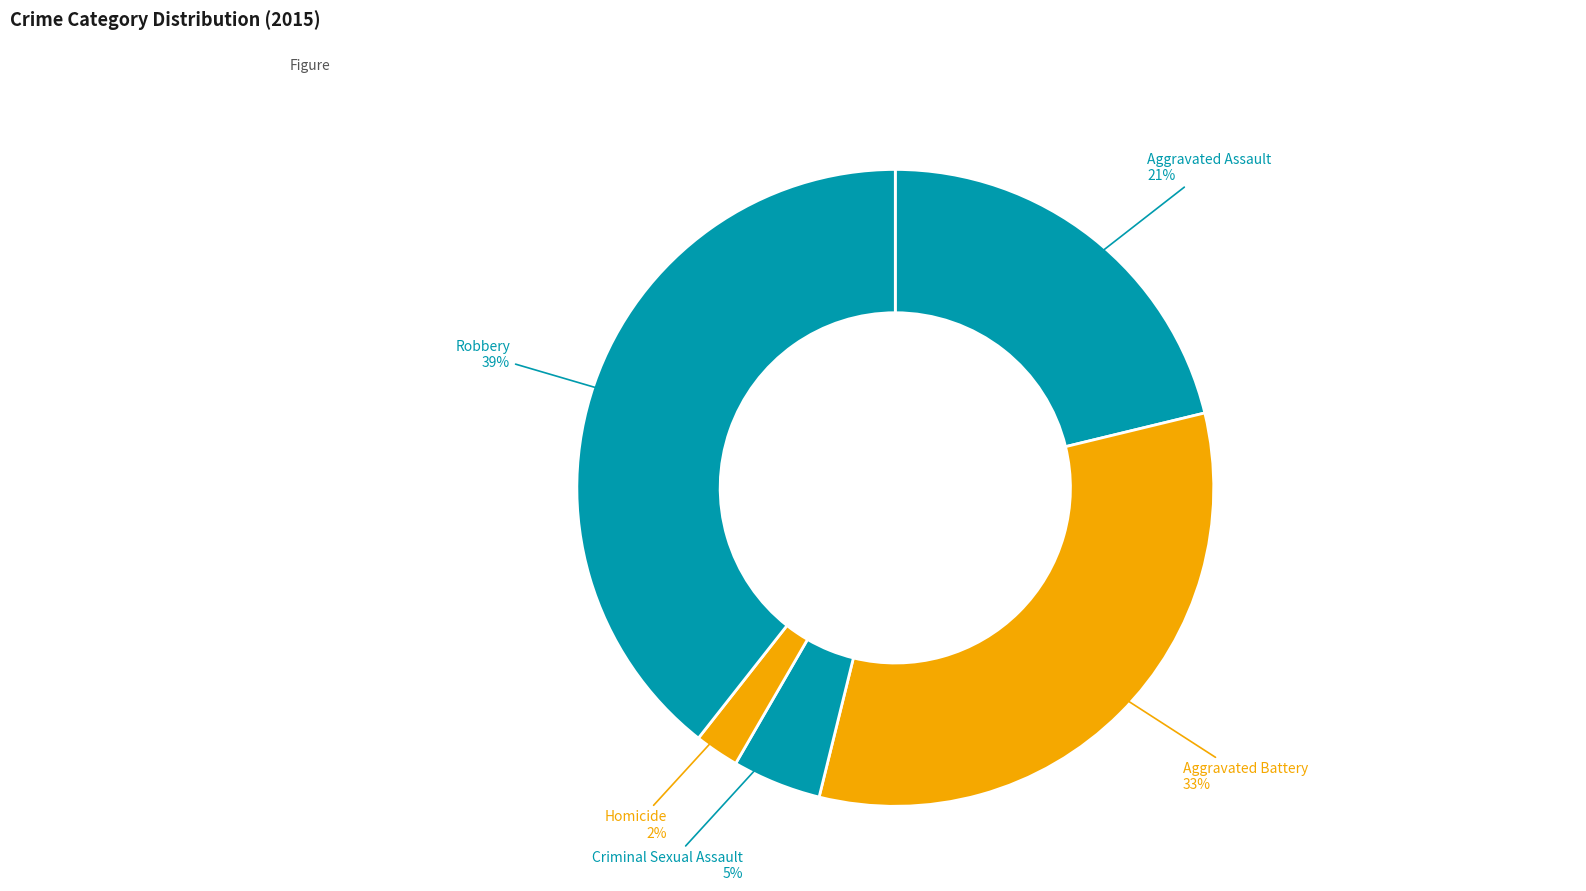

The Robbery slice represents 39% of the pie. True or false?

True